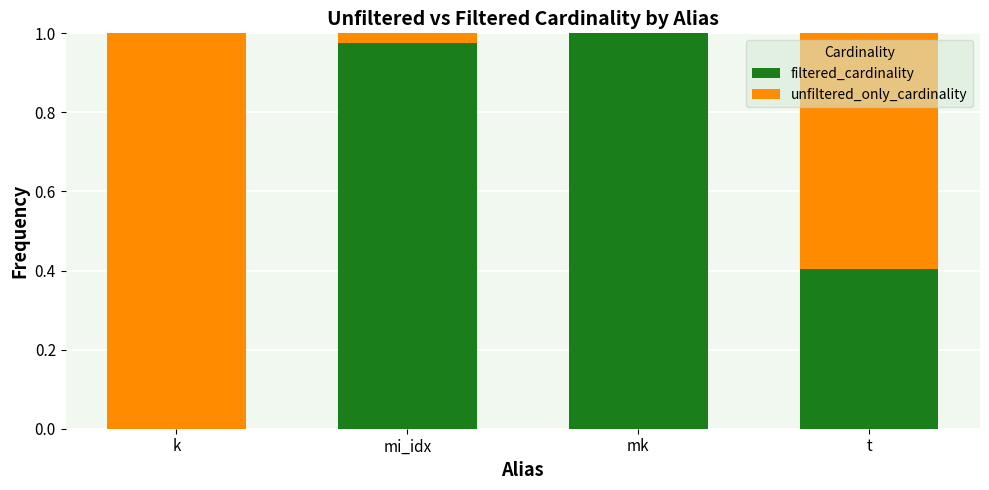

The value of filtered_cardinality at mi_idx is 1.6. True or false?

False